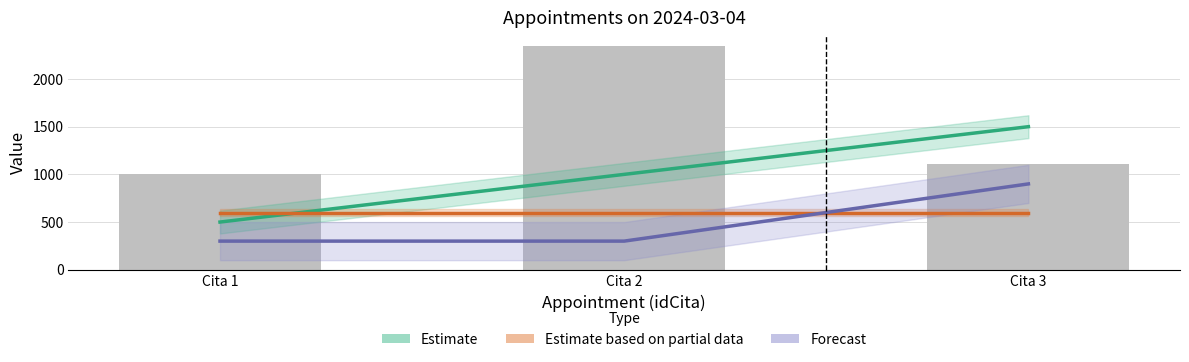

Reading left to right, list all the values displayed in this chart.

Estimate: Cita 1=500	Cita 2=1000	Cita 3=1500
Estimate based on partial data: Cita 1=600	Cita 2=600	Cita 3=600
Forecast: Cita 1=300	Cita 2=300	Cita 3=900